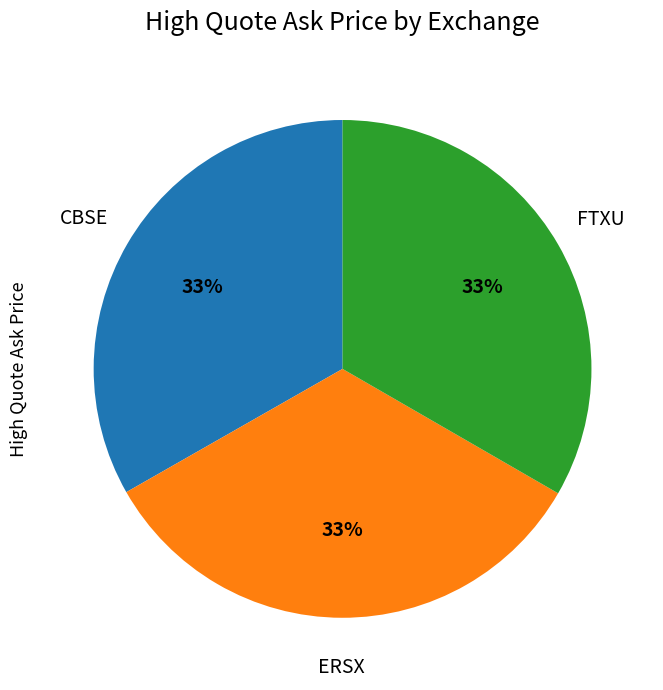

Is it true that FTXU is 43% of the pie?

False